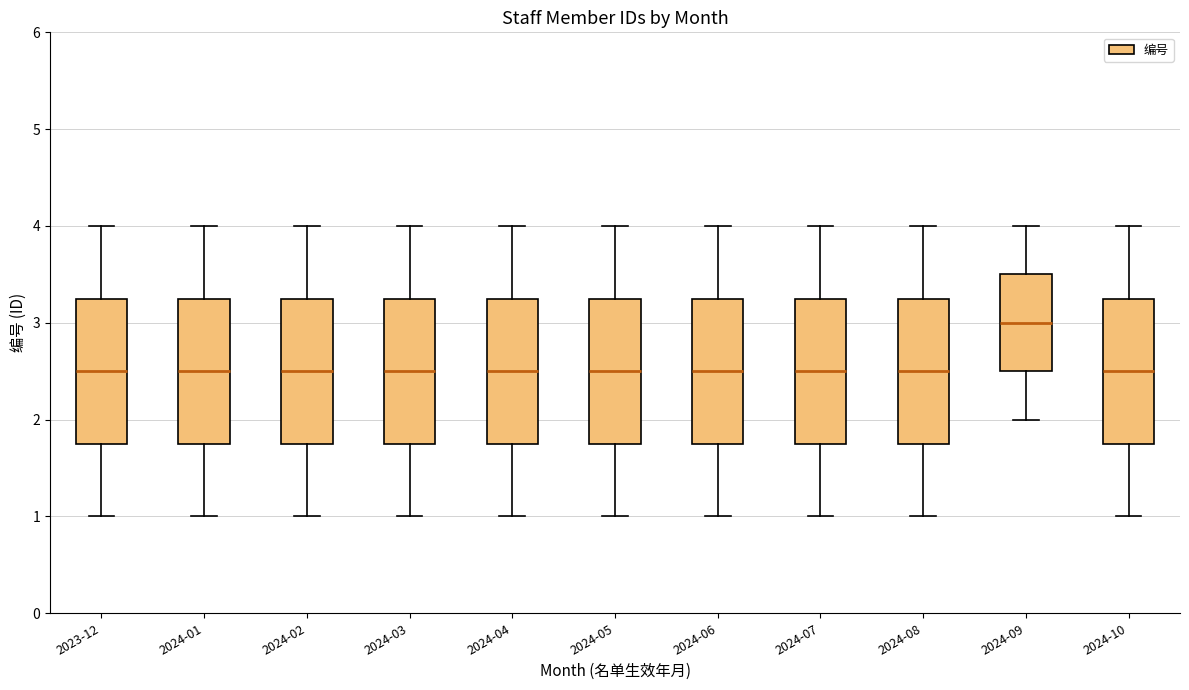

Where does the upper whisker of the box for 2024-02 end on the y-axis? The values are not printed on the chart, so give them approximately, as read against the axis.

4.0